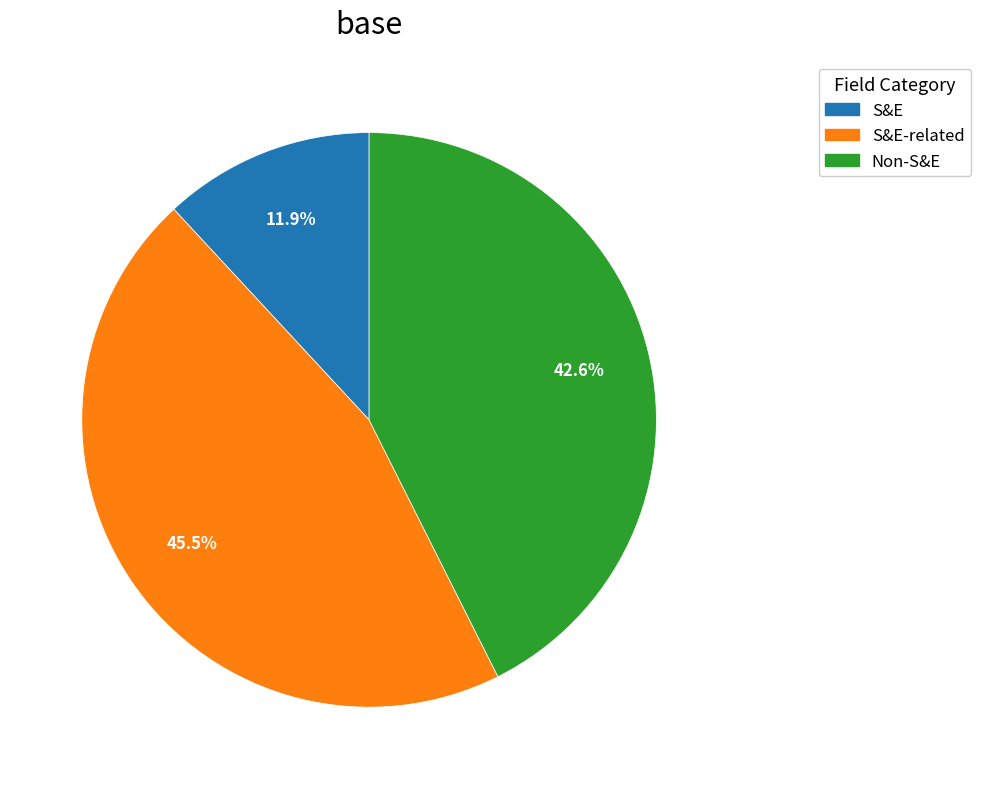

Does any single category account for the majority?

No